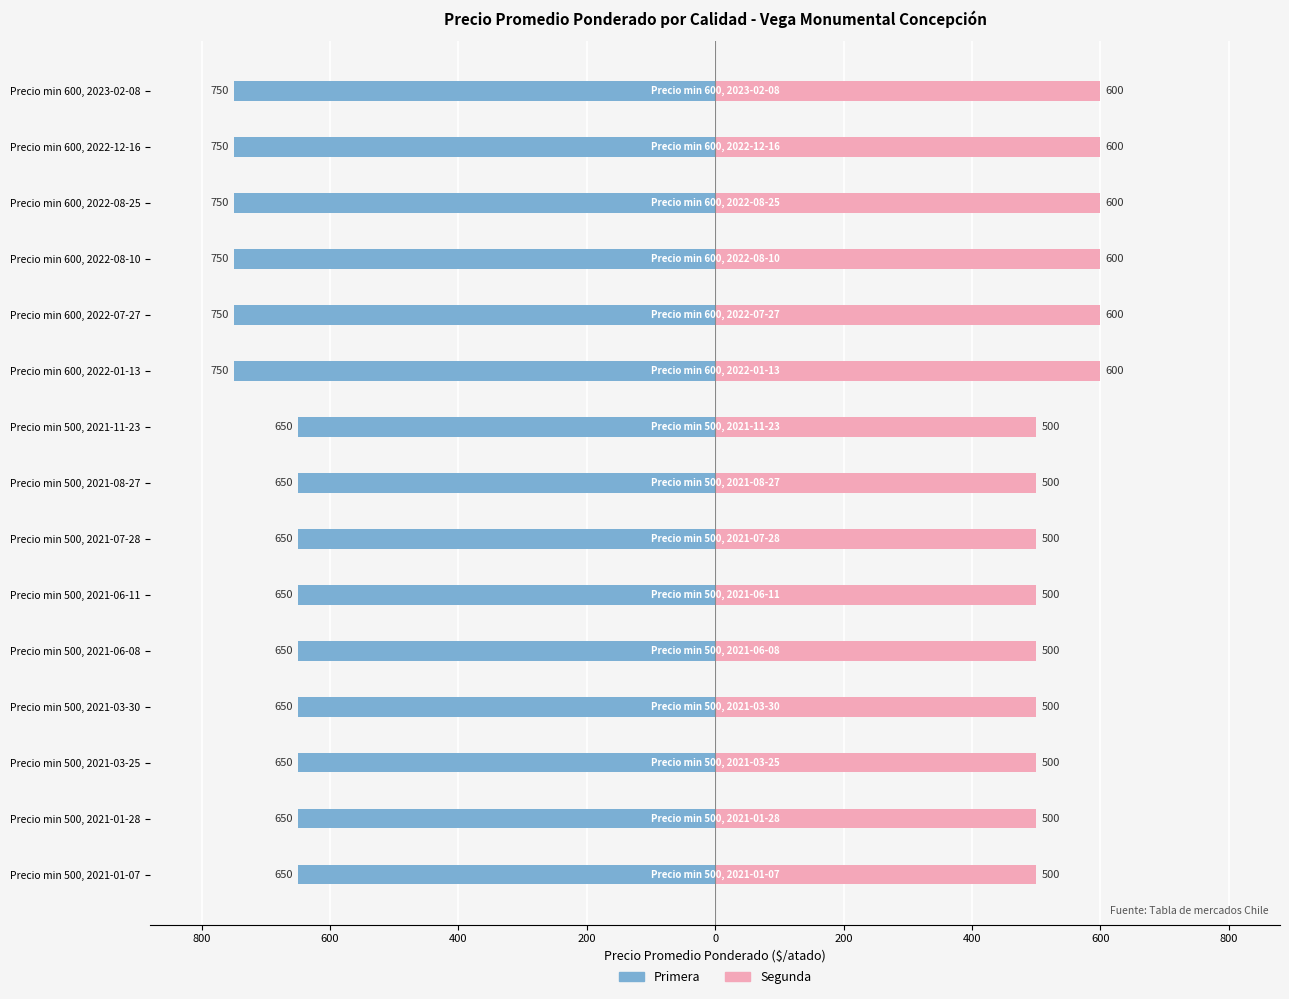

Are the bars grouped side by side (vs. stacked)?

Yes